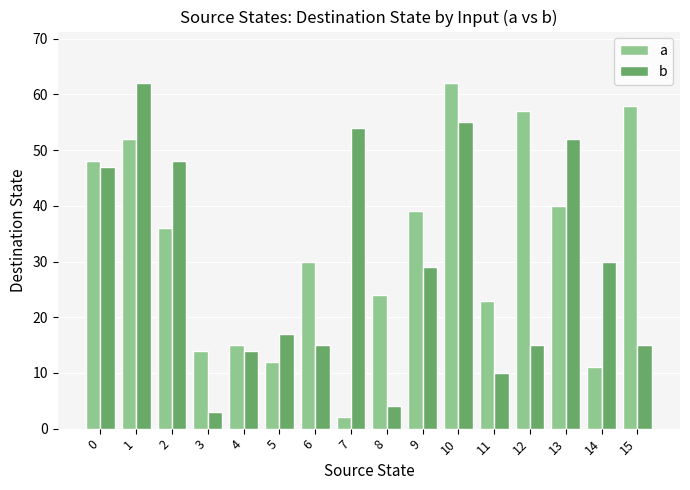

Rank the series at 8 from highest to lowest value.

a, b